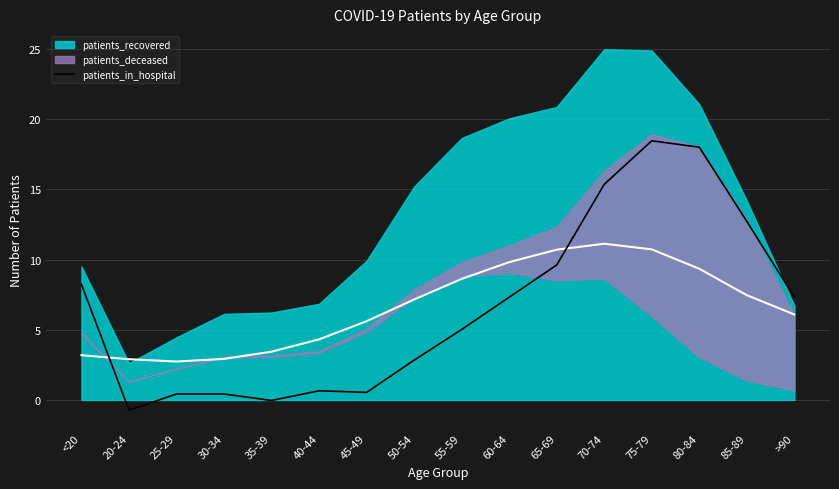

Is it true that patients_in_hospital equals 8.2 at <20?

True